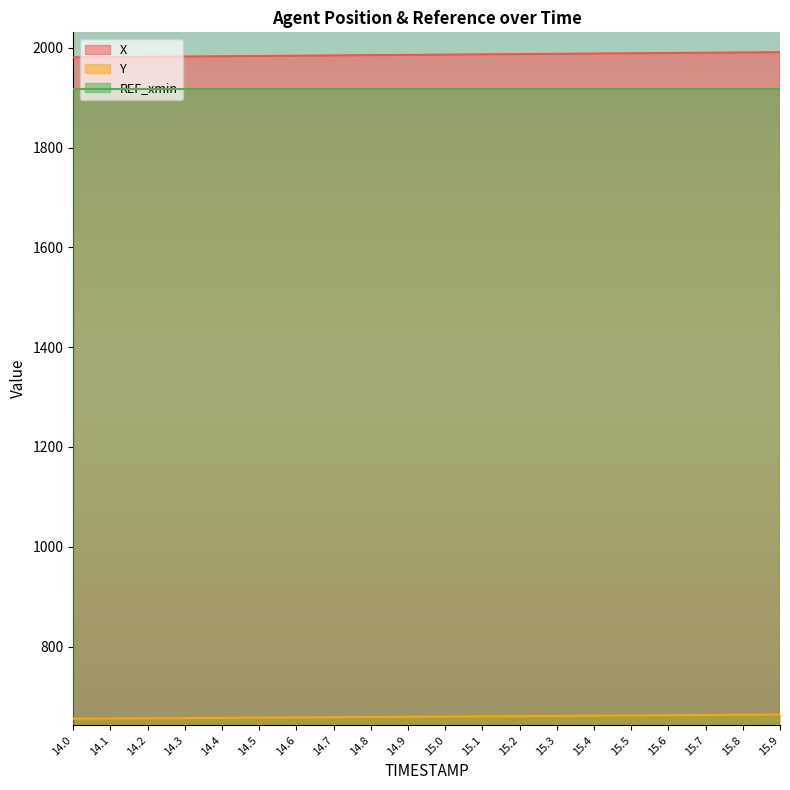

Between 14.5 and 14.6, which series saw the biggest shift?

X